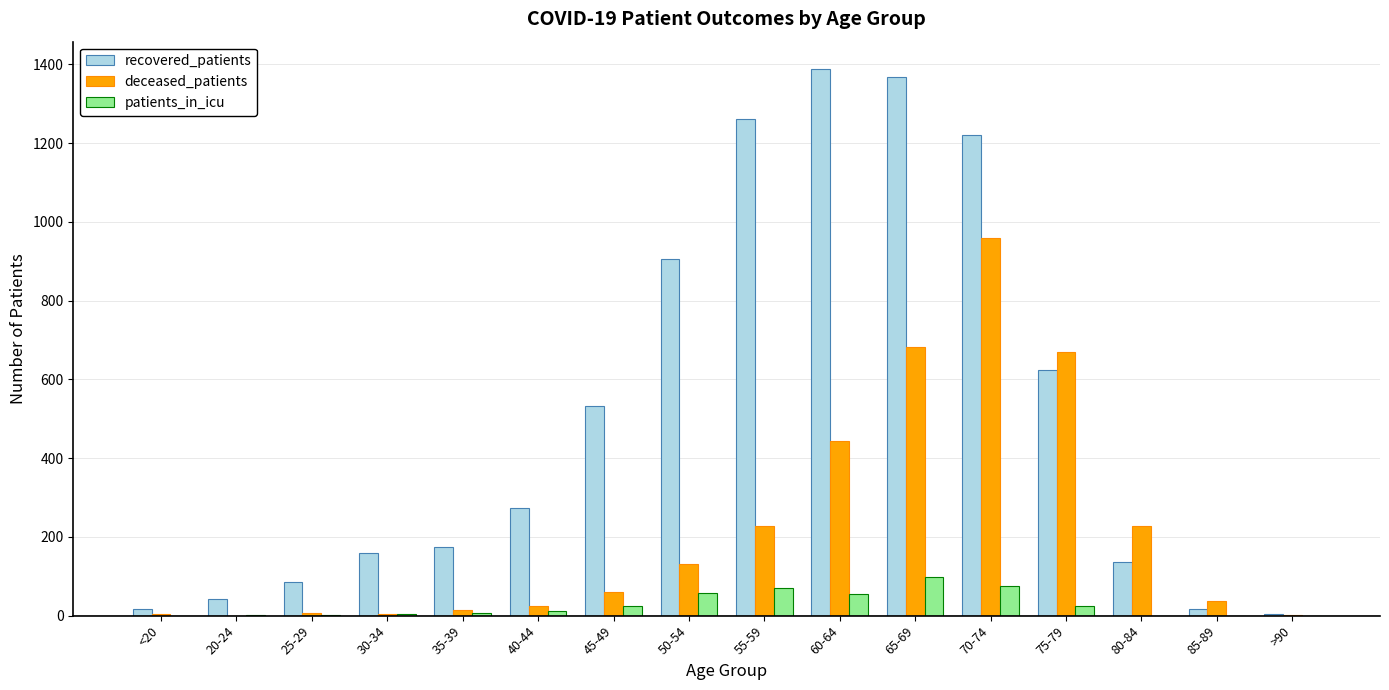

Count the number of categories in the chart.

16